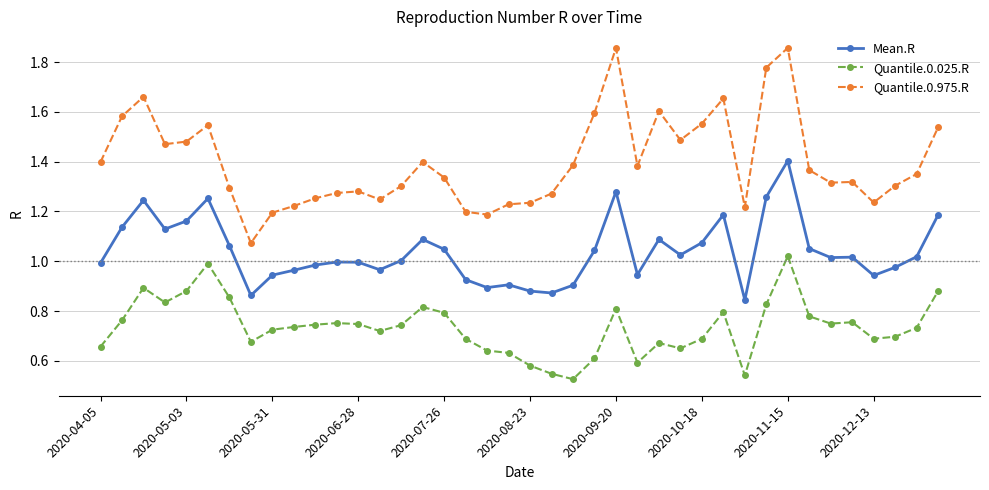

What is the sum of all Mean.R values?

41.6